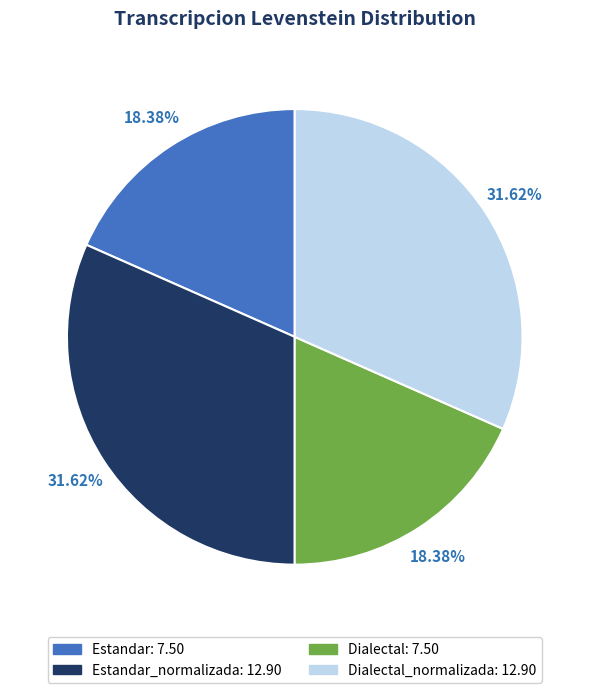

Is the sum of Estandar_normalizada: 12.90 and Dialectal_normalizada: 12.90 greater than half?

Yes